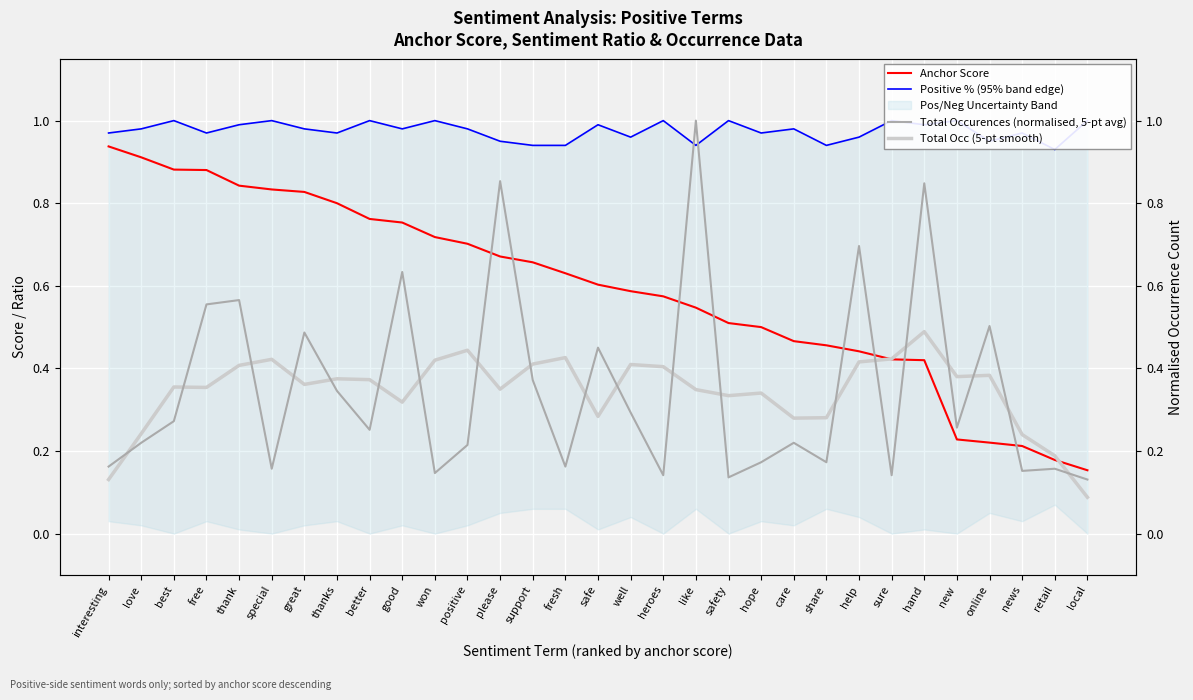

How many distinct data groups are displayed?

4